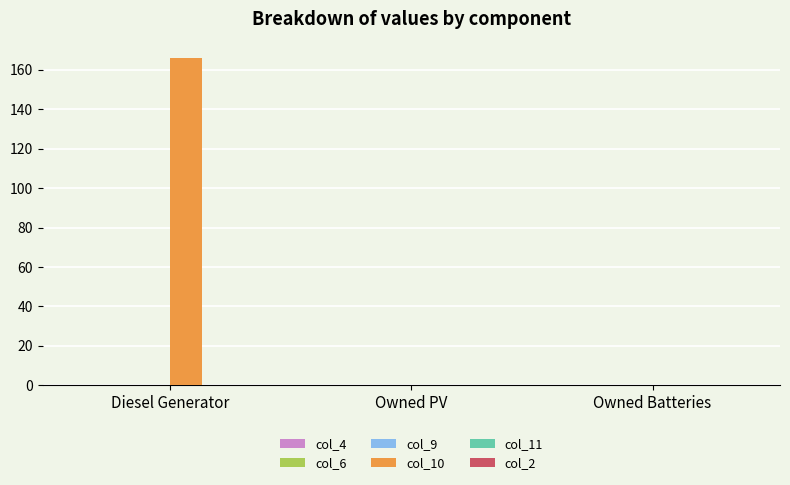

How many groups of bars are there?

3